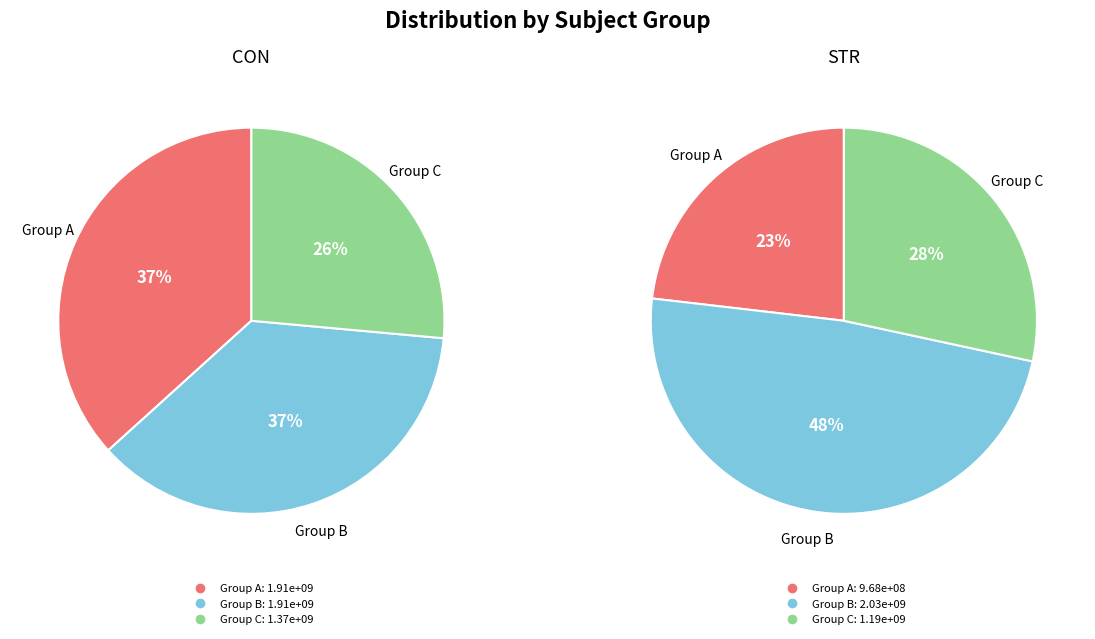

Is there any slice that represents more than half of the pie?

No